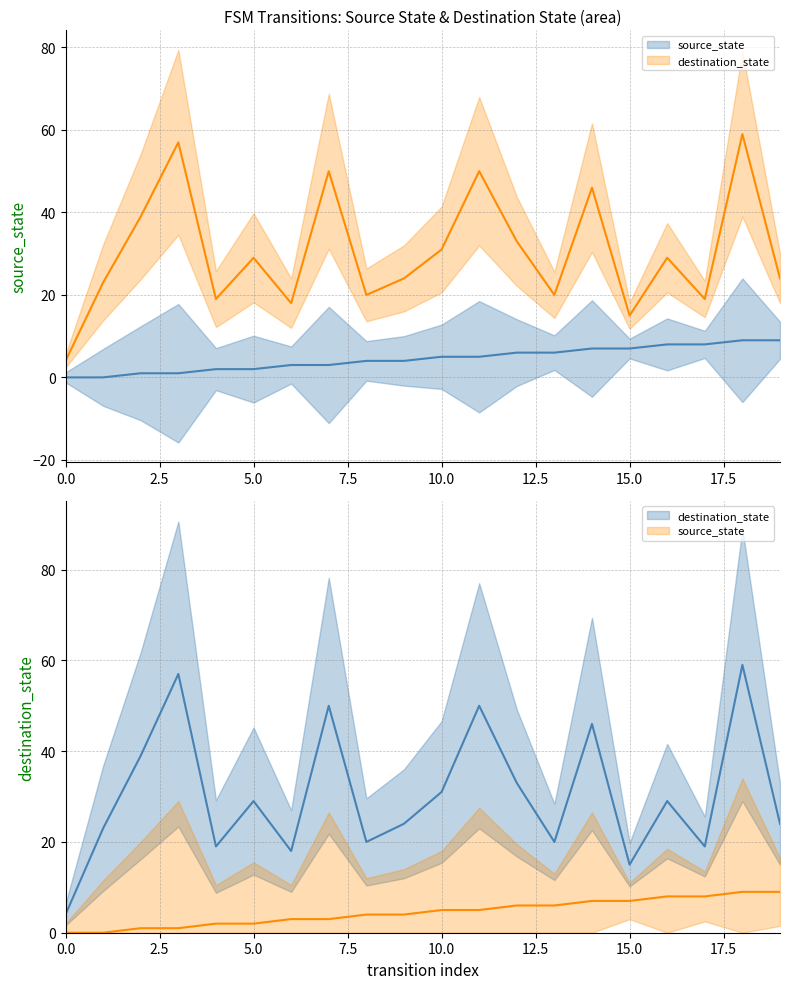

True or false: destination_state and source_state intersect in this chart.

False